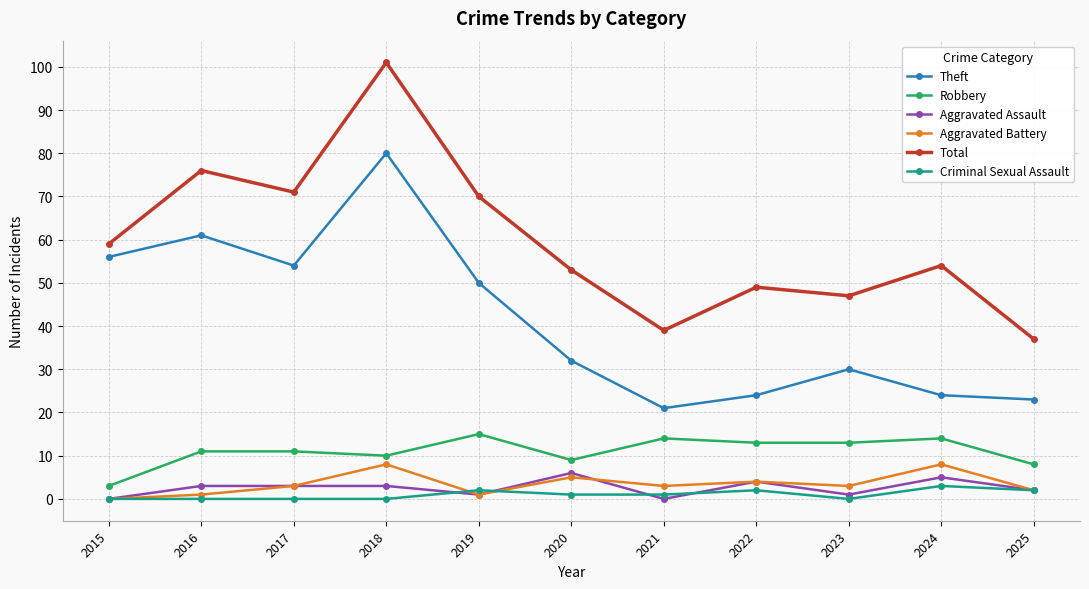

Is the value of Aggravated Battery at 2019 greater than the value of Aggravated Assault at 2020?

No